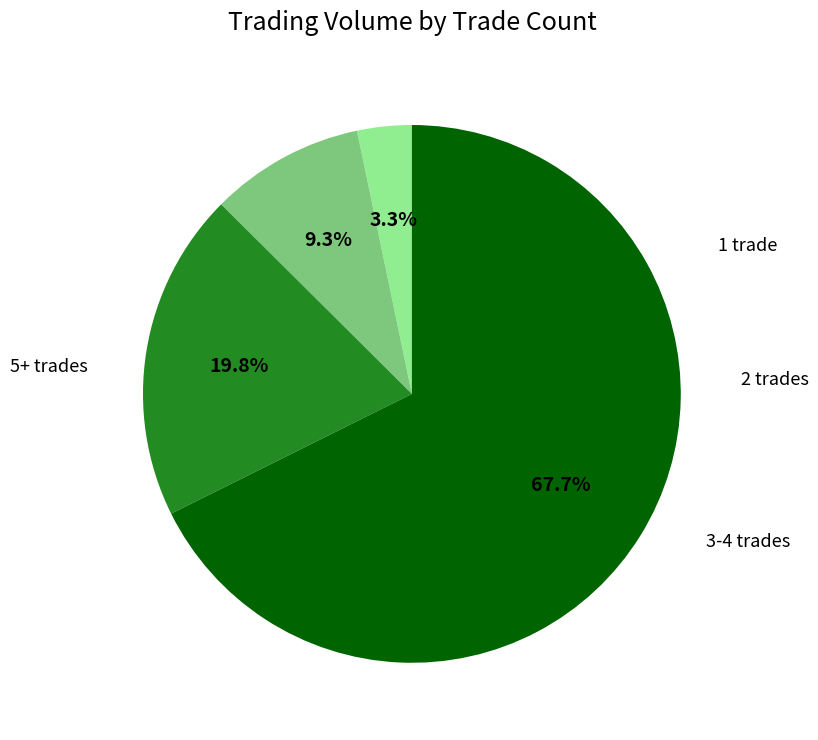

How many segments does this pie chart have?

4